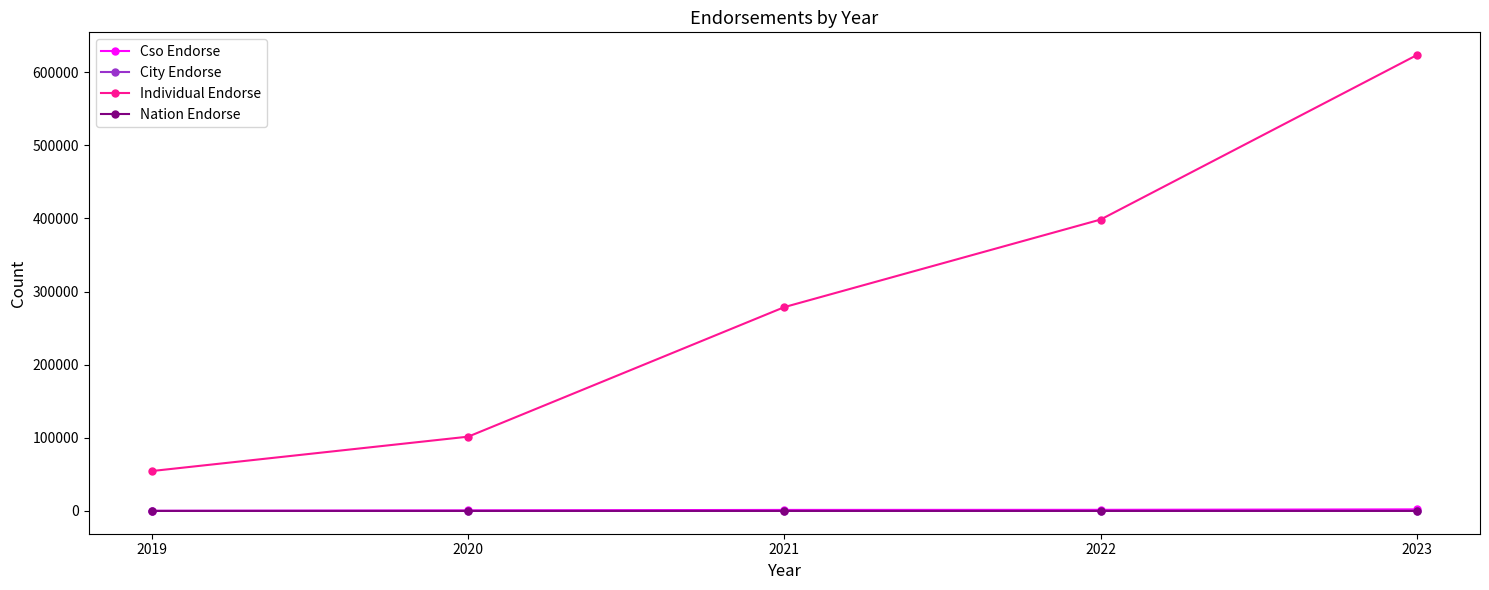

Does the chart have visible grid lines?

No